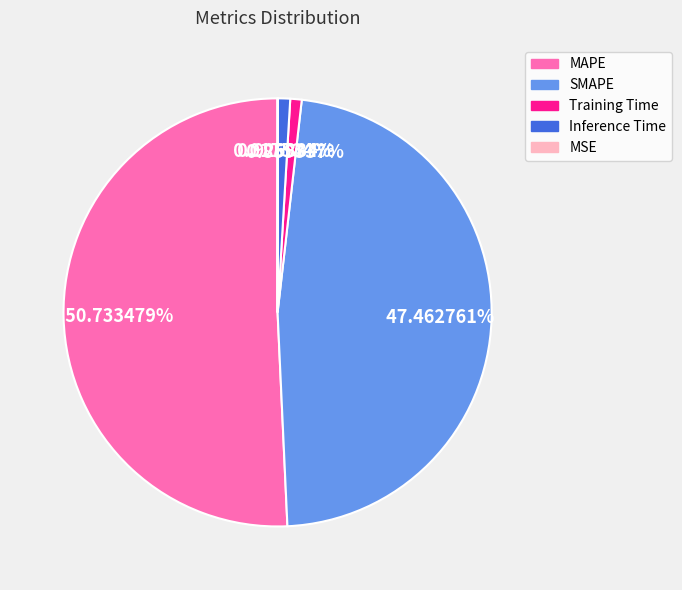

Combined, what portion of the pie is SMAPE and Training Time?

48.3%